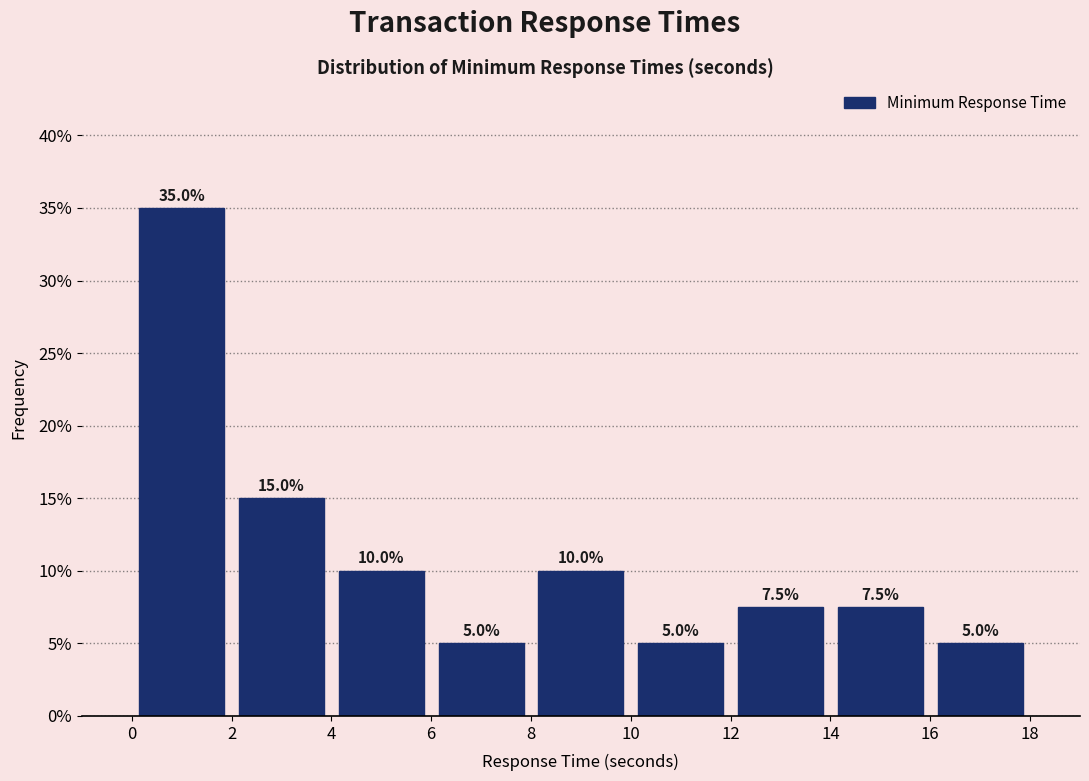

What is the height of the bar covering 0 to 2 on the x-axis?

35.0